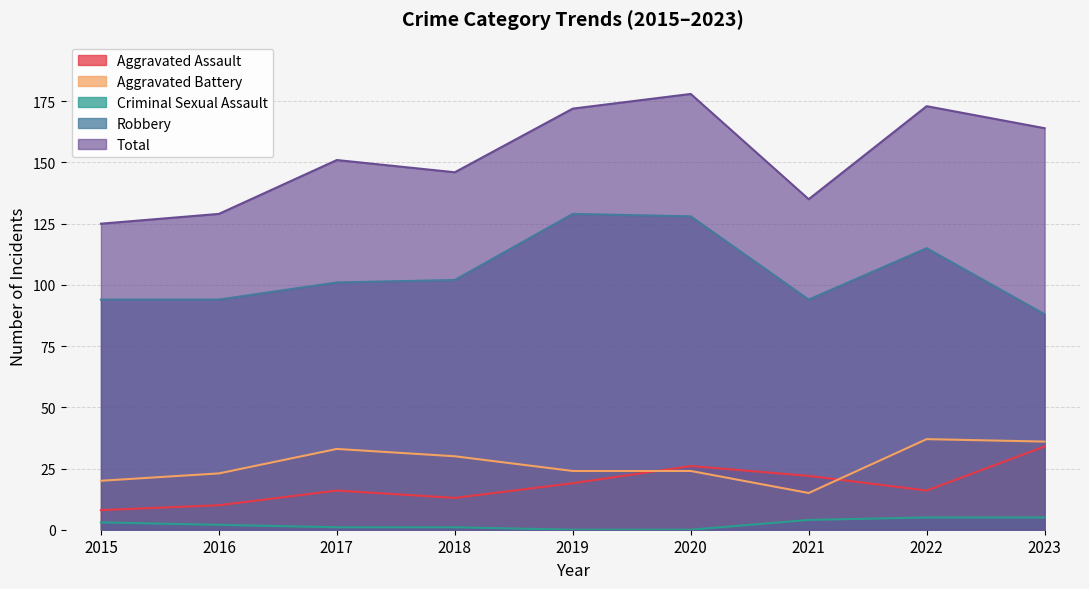

What is the approximate value of Robbery at 2017?

101